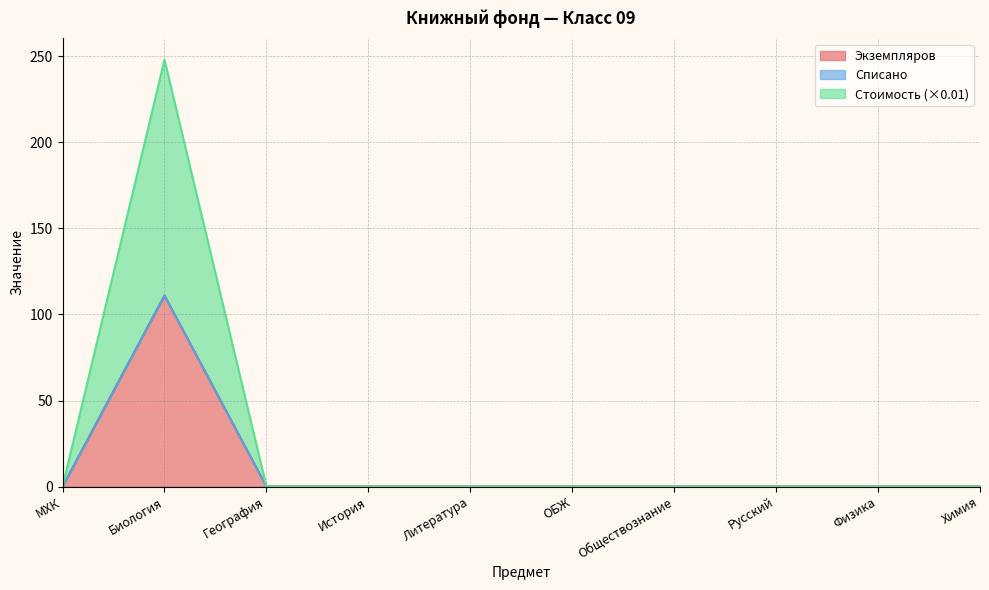

What position from the right is География?

8